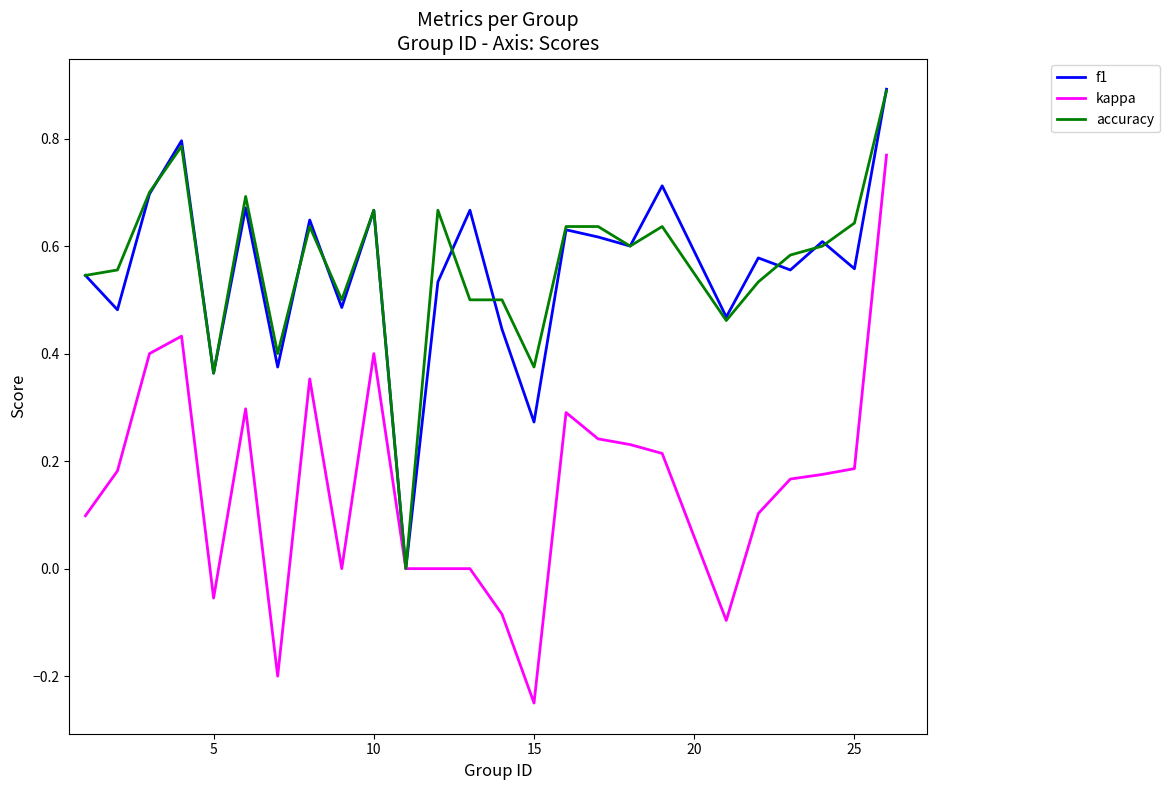

What is the highest value of the f1 series?

0.9